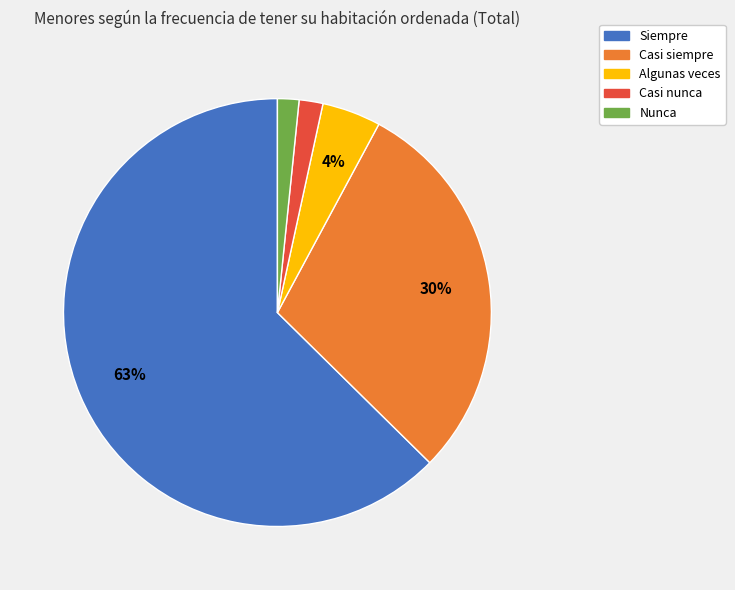

Between Nunca and Casi siempre, which is larger?

Casi siempre